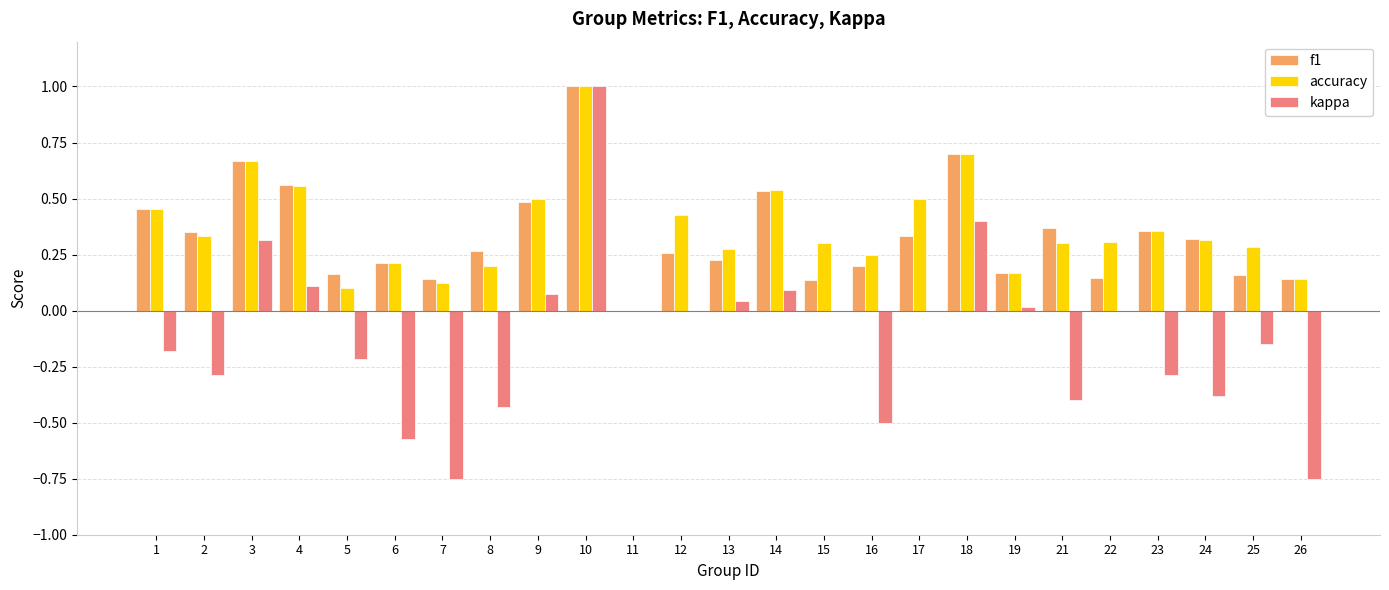

What is the sum of all kappa values?

-2.8